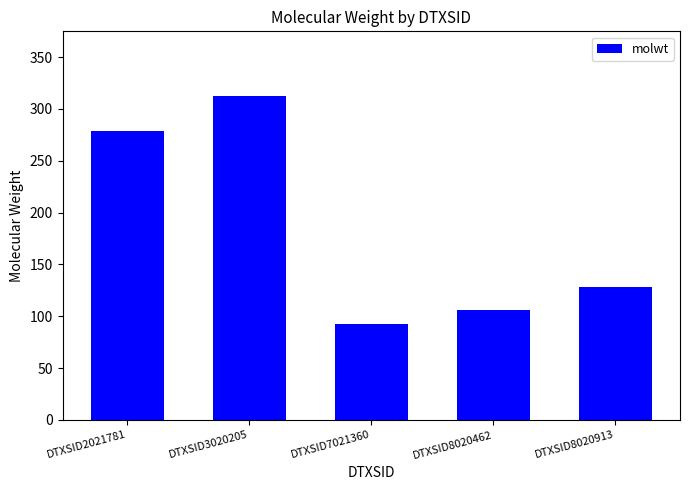

What is the value of the 2nd bar from the left?

312.4